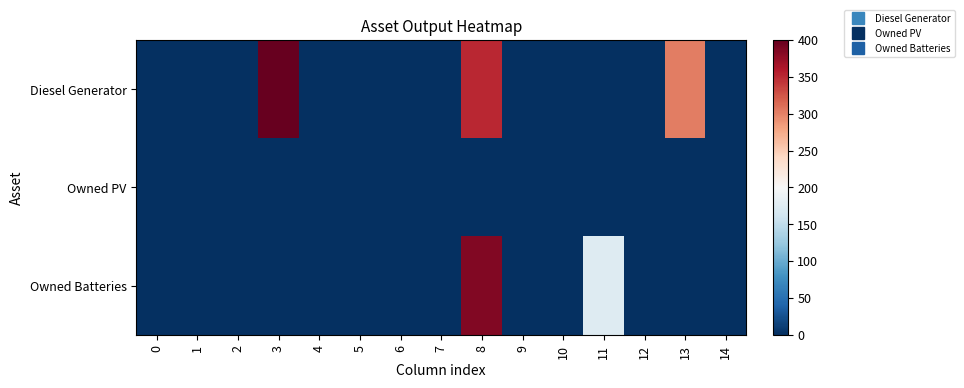

Reading left to right, what are all the values shown in this chart?

row_0: 0	0	0	400	0	0	0	0	350	0	0	0	0	302	0
row_1: 0	0	0	0	0	0	0	0	0	0	0	0	0	0	0
row_2: 0	0	0	0	0	0	0	0	385	0	0	174	0	0	0